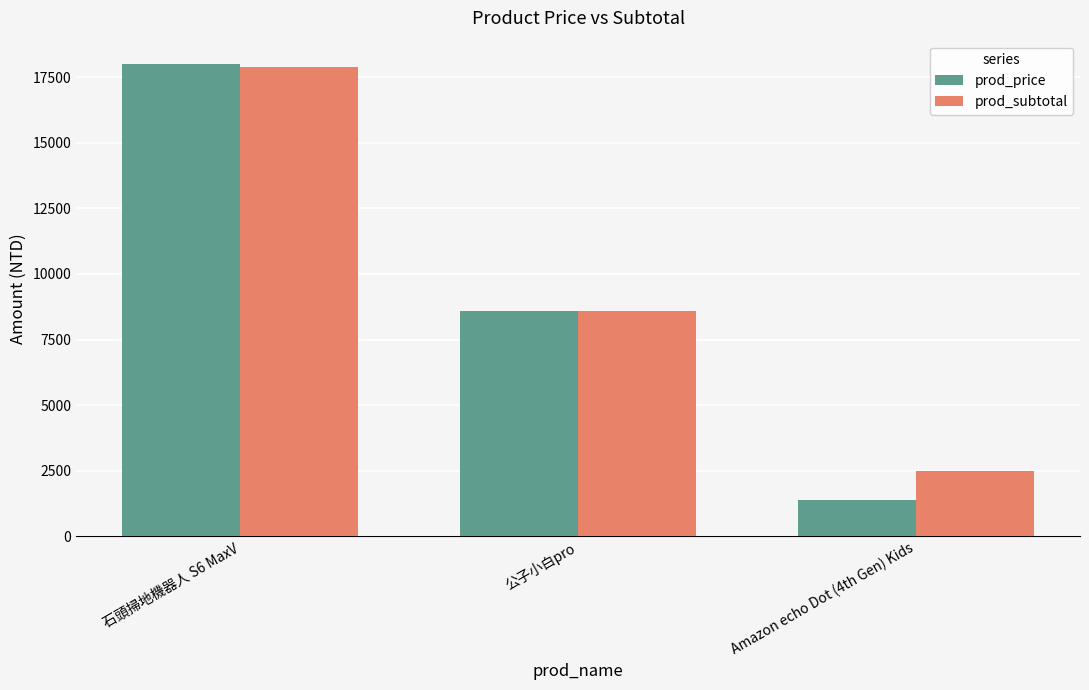

What is the label of the 1st bar from the left?

石頭掃地機器人 S6 MaxV